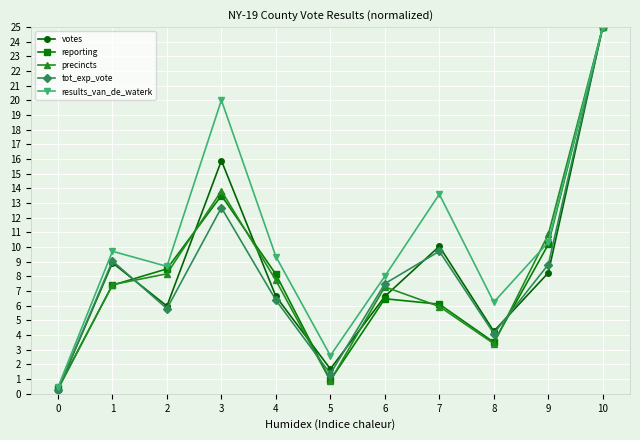

What is the spread (max minus min) of values at 6?

1.5